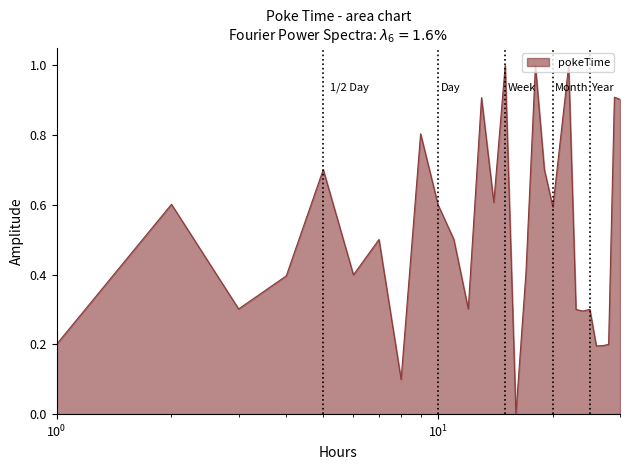

What is the greatest value displayed?

1.0